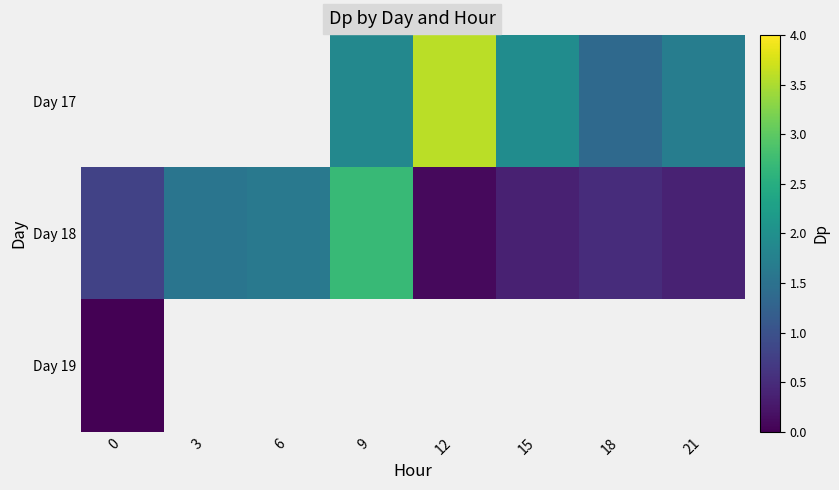

What is the approximate value of Day 18 at 9?

2.7